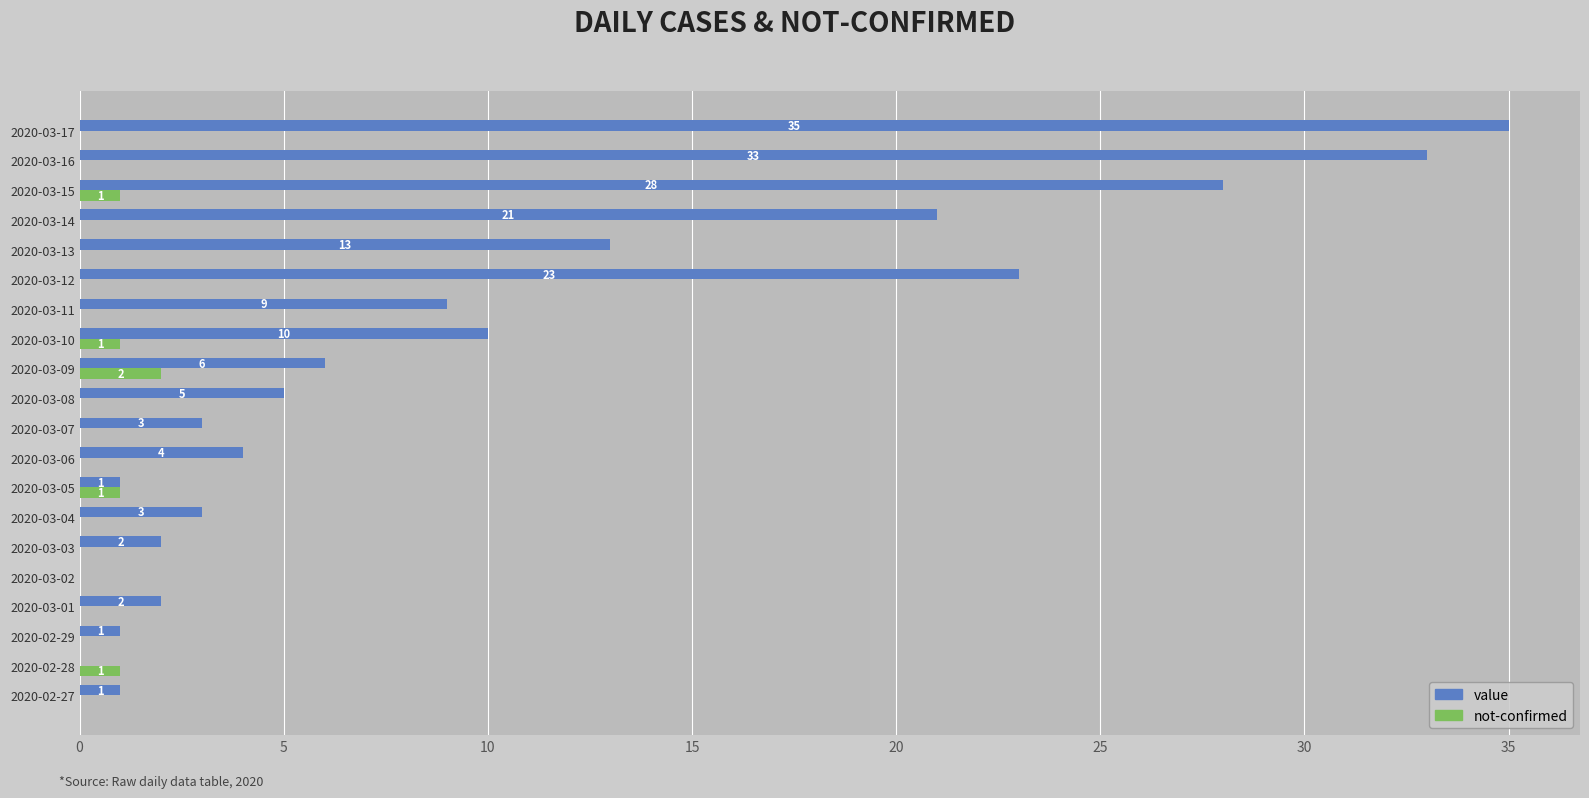

The value series shows -24 at 2020-03-02. True or false?

False